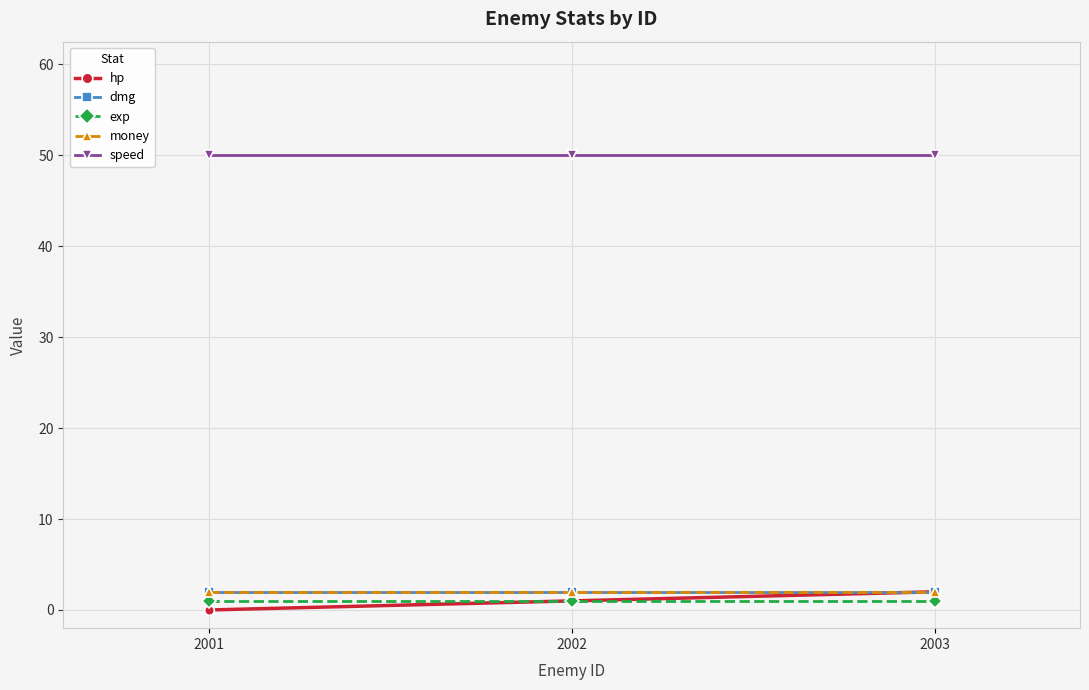

Reading right to left, list all the values displayed in this chart.

hp: 2	1	0
dmg: 2	2	2
exp: 1	1	1
money: 2	2	2
speed: 50	50	50